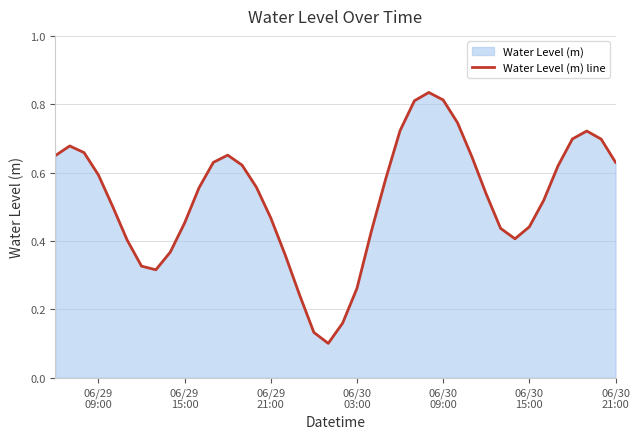

What is the greatest value displayed?

0.8